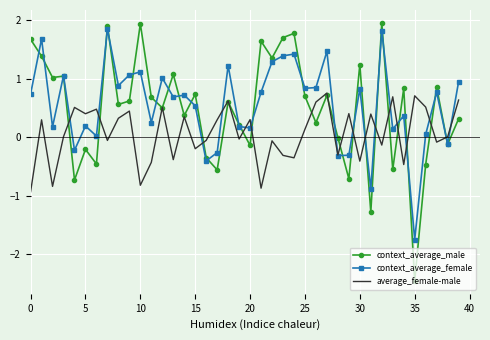

What is the lowest value of the average_female-male series?

-0.9